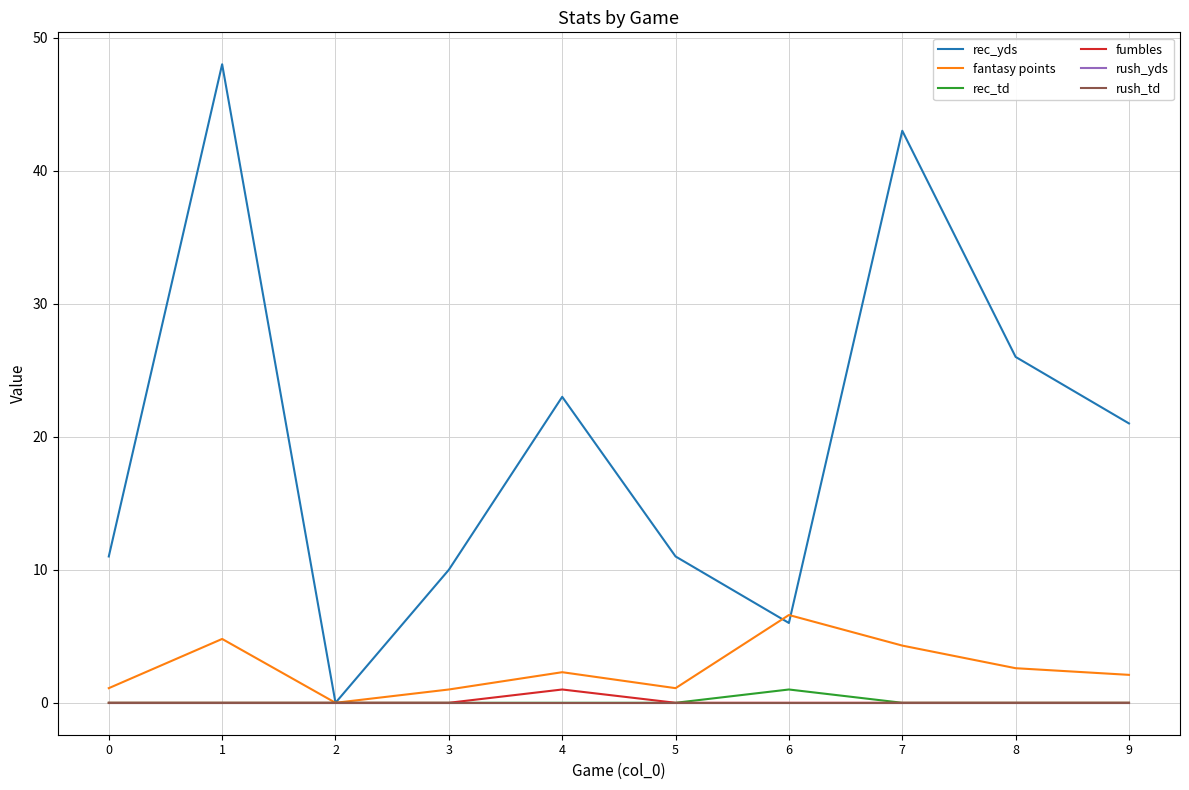

In rec_td, how many points are higher than both neighbors (excluding endpoints)?

1